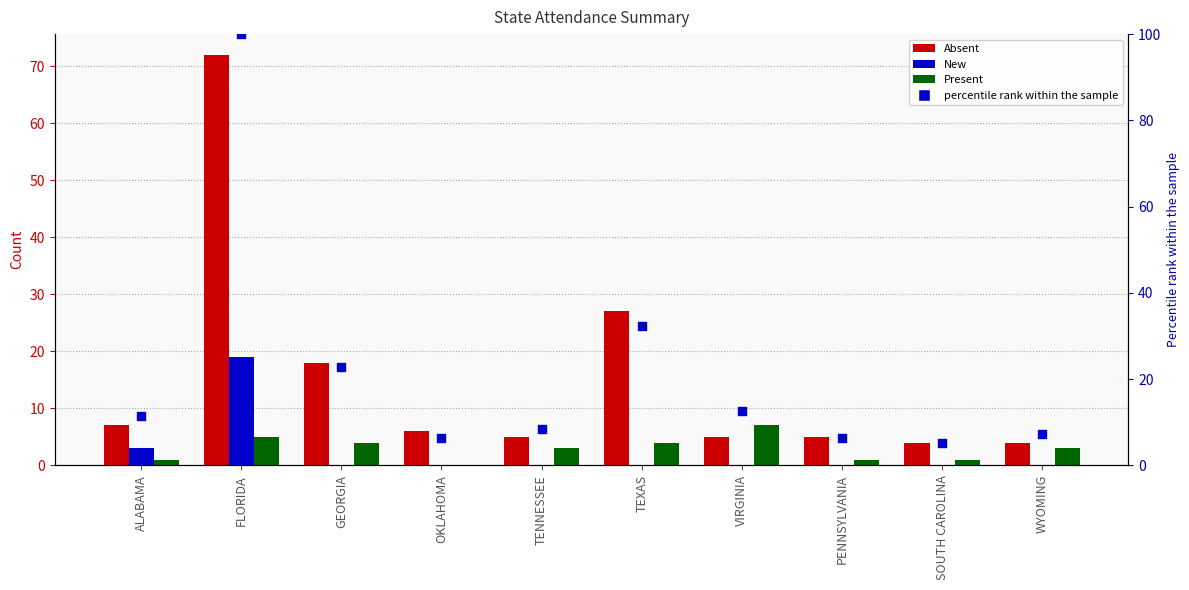

At how many categories does at least one series exceed 4?

10